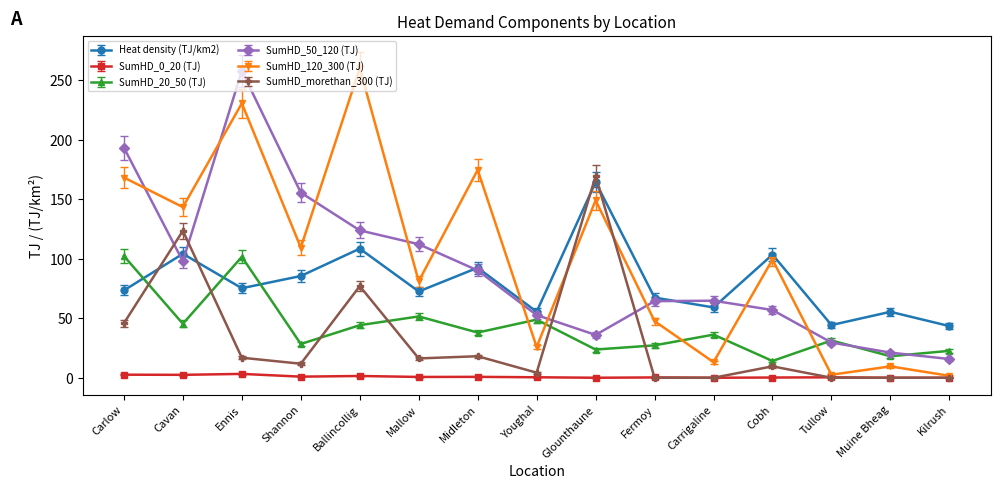

Read the SumHD_20_50 (TJ) value at Tullow.

31.3